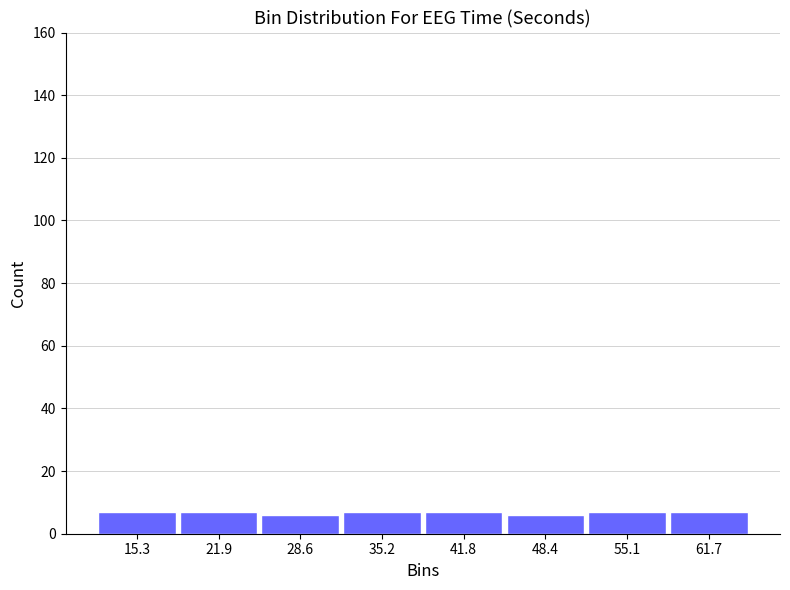

What is the height of the bar covering 58 to 65 on the x-axis? Neither the bar edges nor the heights are printed on the chart, so give them approximately, as read against the axes.

8